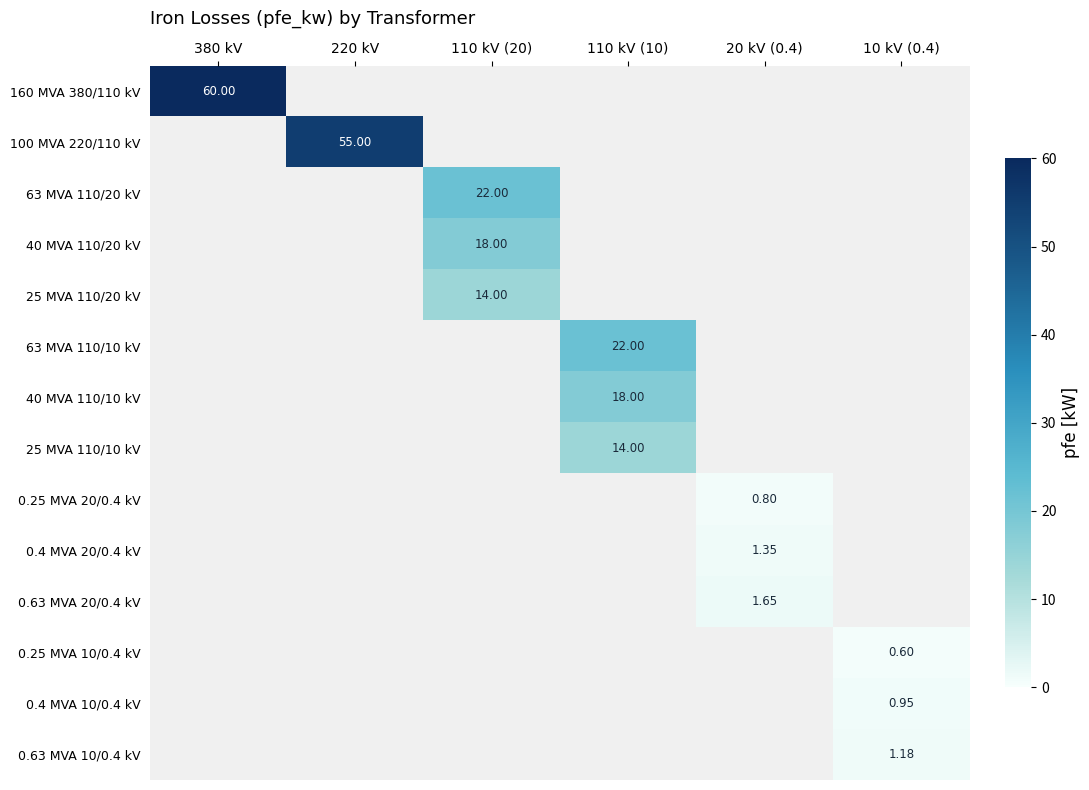

List the series in order of their overall mean, highest first.

160 MVA 380/110 kV, 100 MVA 220/110 kV, 63 MVA 110/20 kV, 40 MVA 110/20 kV, 25 MVA 110/20 kV, 63 MVA 110/10 kV, 40 MVA 110/10 kV, 25 MVA 110/10 kV, 0.25 MVA 20/0.4 kV, 0.4 MVA 20/0.4 kV, 0.63 MVA 20/0.4 kV, 0.25 MVA 10/0.4 kV, 0.4 MVA 10/0.4 kV, 0.63 MVA 10/0.4 kV